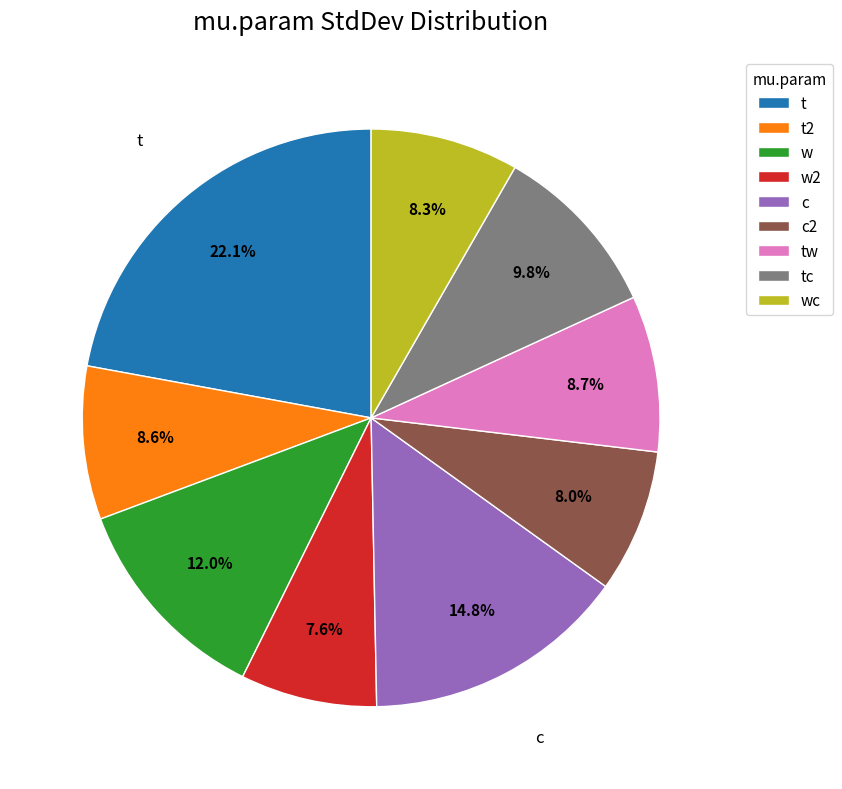

Count the number of slices in the pie.

9